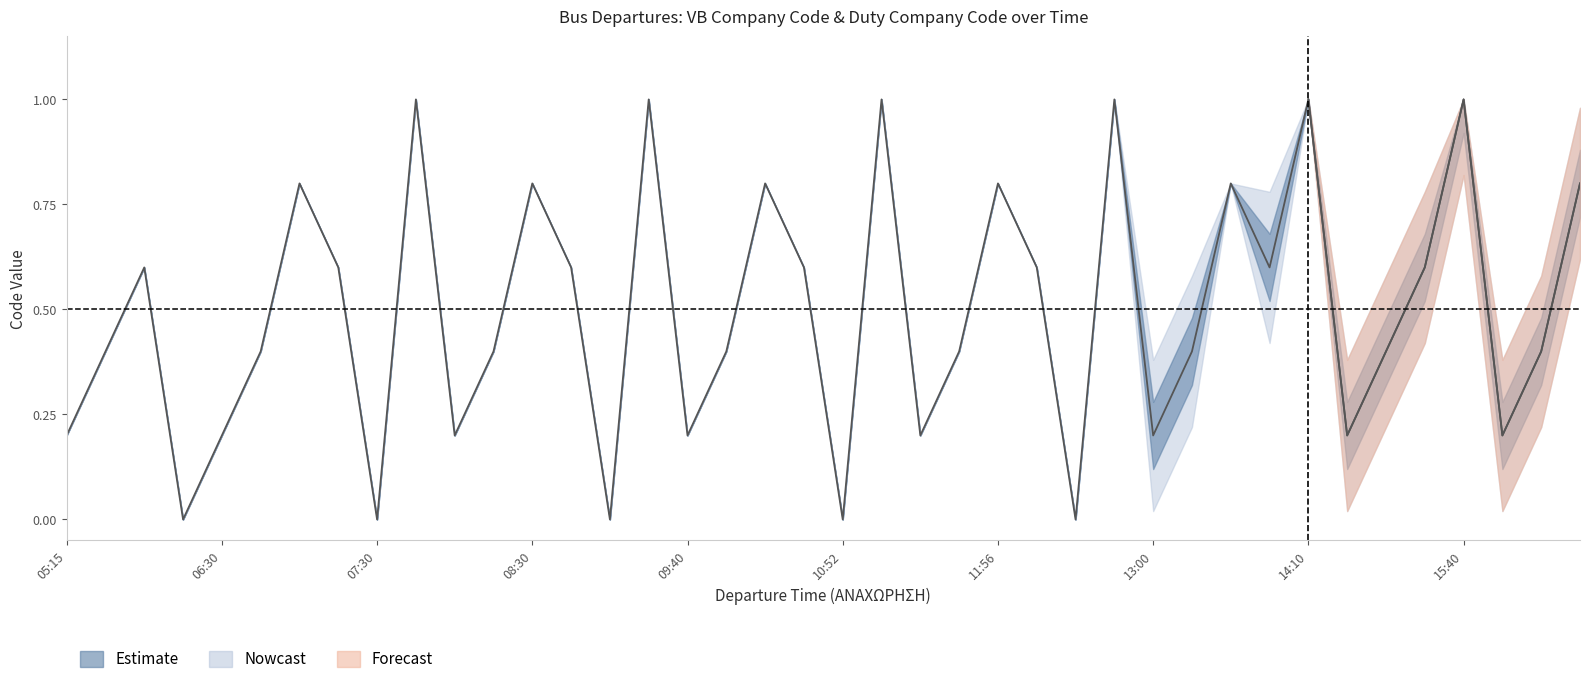

Reading right to left, list all the values displayed in this chart.

0.8	0.4	0.2	1.0	0.6	0.4	0.2	1.0	0.6	0.8	0.4	0.2	1.0	0.0	0.6	0.8	0.4	0.2	1.0	0.0	0.6	0.8	0.4	0.2	1.0	0.0	0.6	0.8	0.4	0.2	1.0	0.0	0.6	0.8	0.4	0.2	0.0	0.6	0.4	0.2